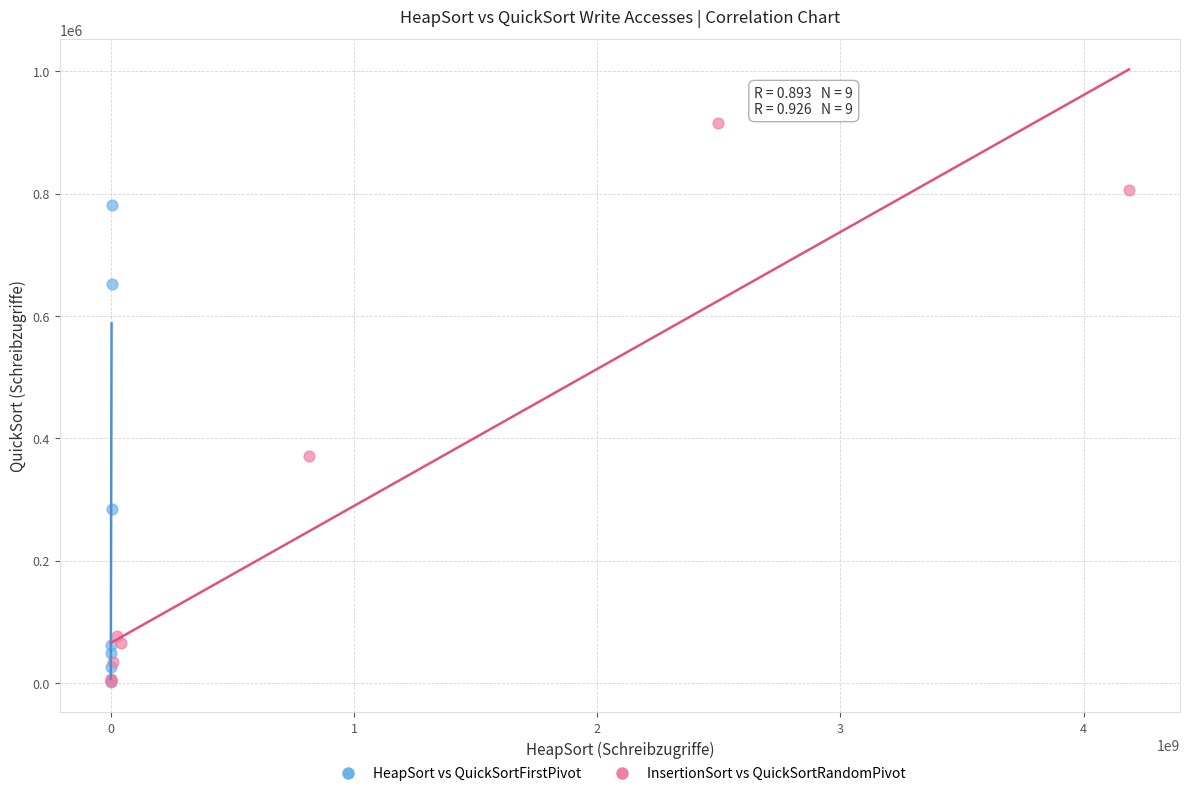

Which series has the widest spread of Y values?

InsertionSort vs QuickSortRandomPivot